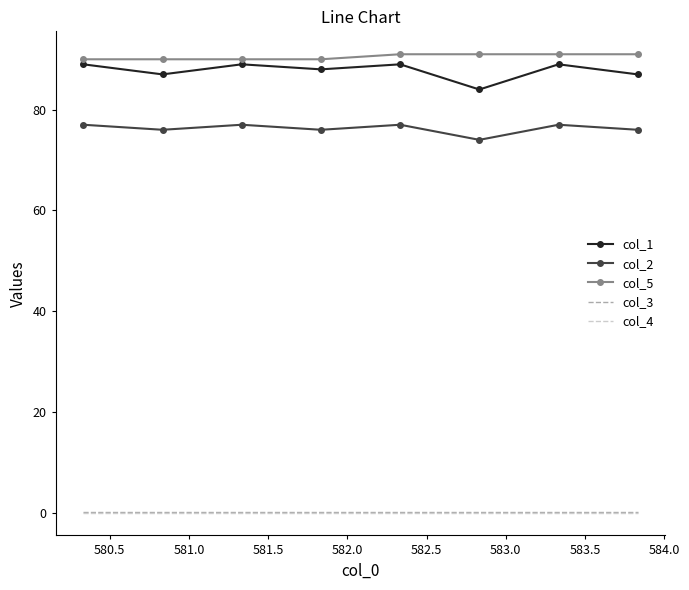

What is the maximum value shown in the chart?

91.0